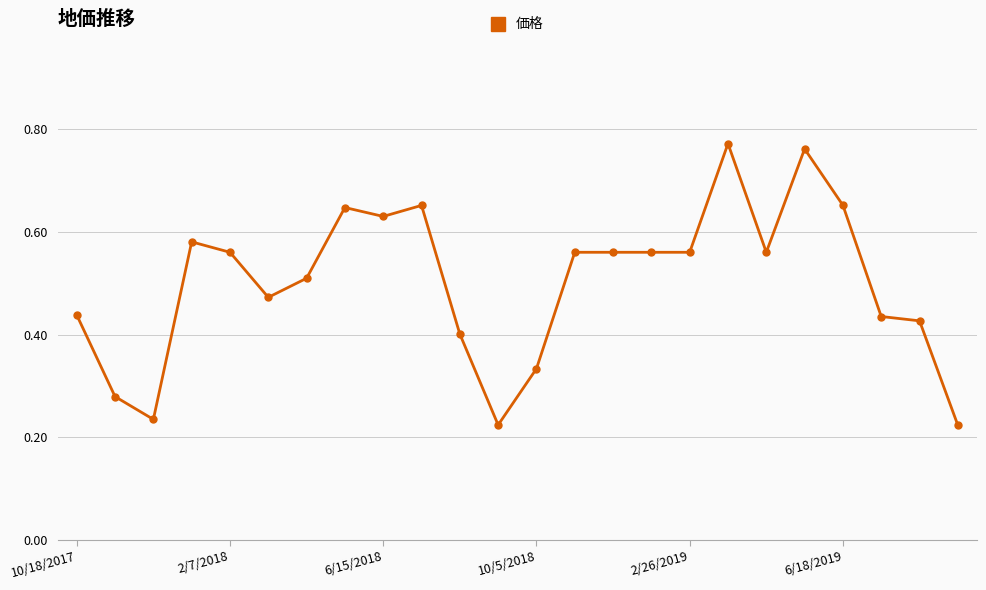

True or false: the data has more than 0 interior local peaks.

True